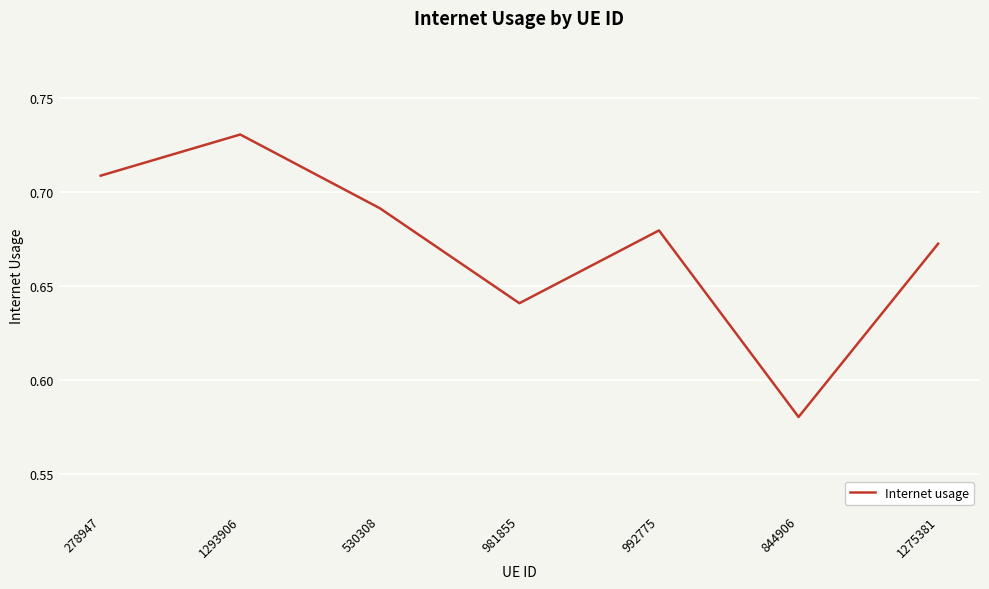

Rank the categories by value from highest to lowest.

1293906, 278947, 530308, 992775, 1275381, 981855, 844906